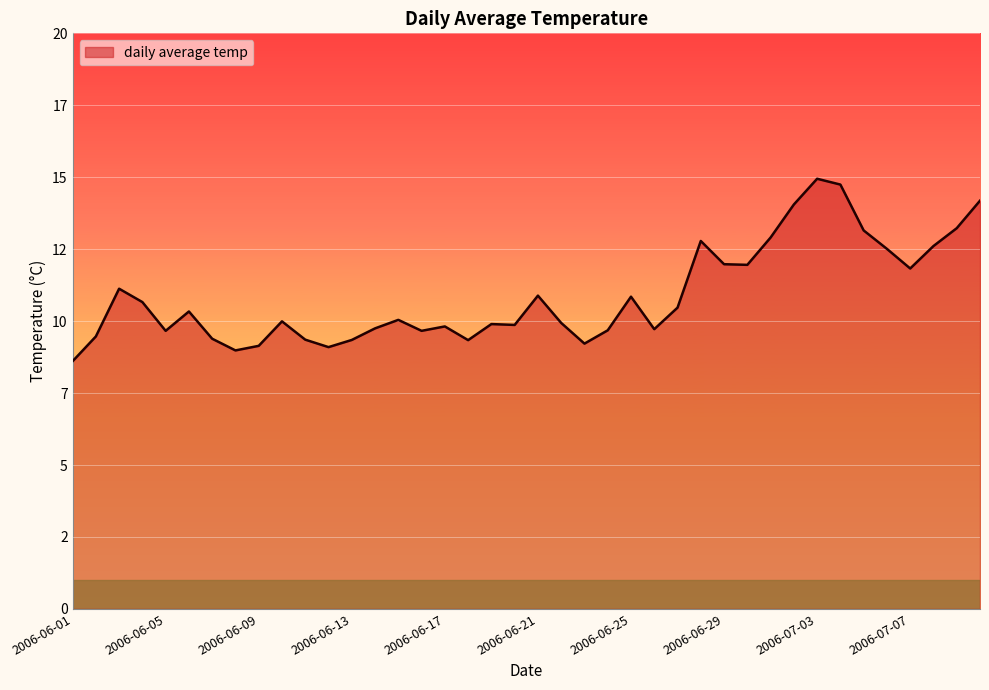

Where is the first local minimum?

2006-06-05